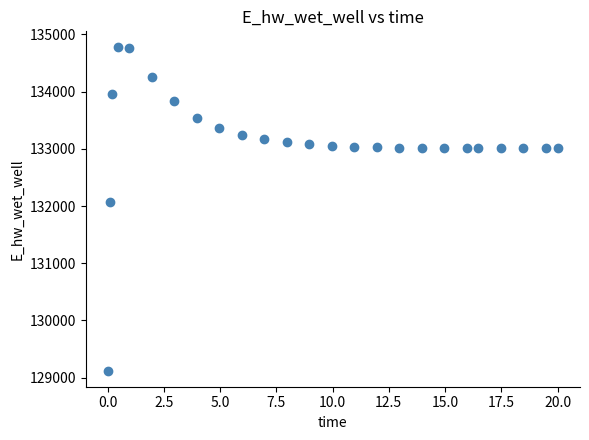

What Y value in the scatter plot is closest to 131948?

132071.8